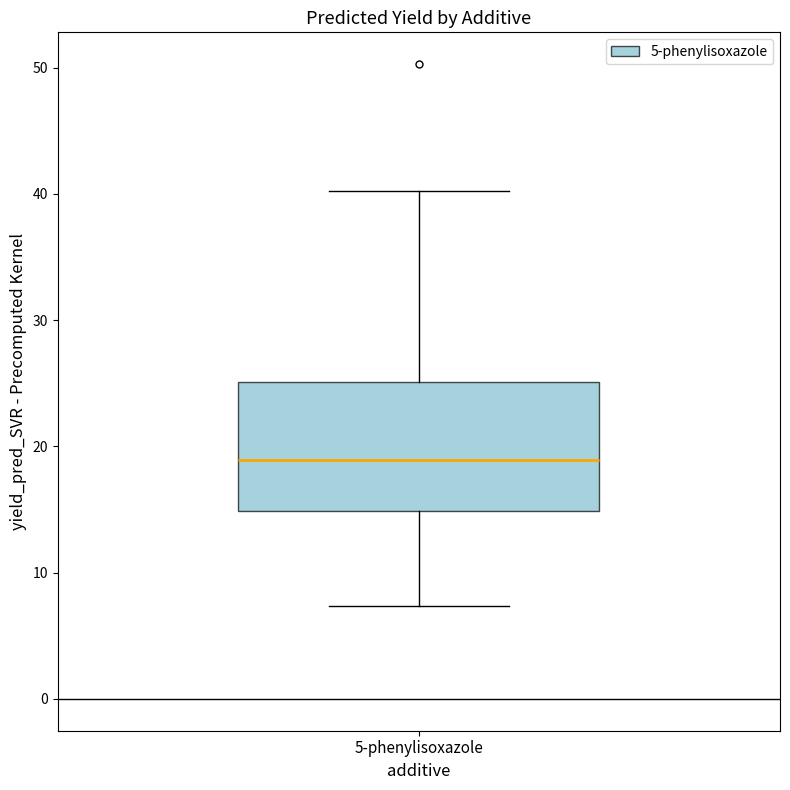

Transcribe this box plot: give where the median line is, the range the box spans, and where the two whiskers end, as read against the y-axis. The values are not printed on the chart, so give them approximately, as read against the axis.

median 19, box 15 to 25, whiskers 7 to 40